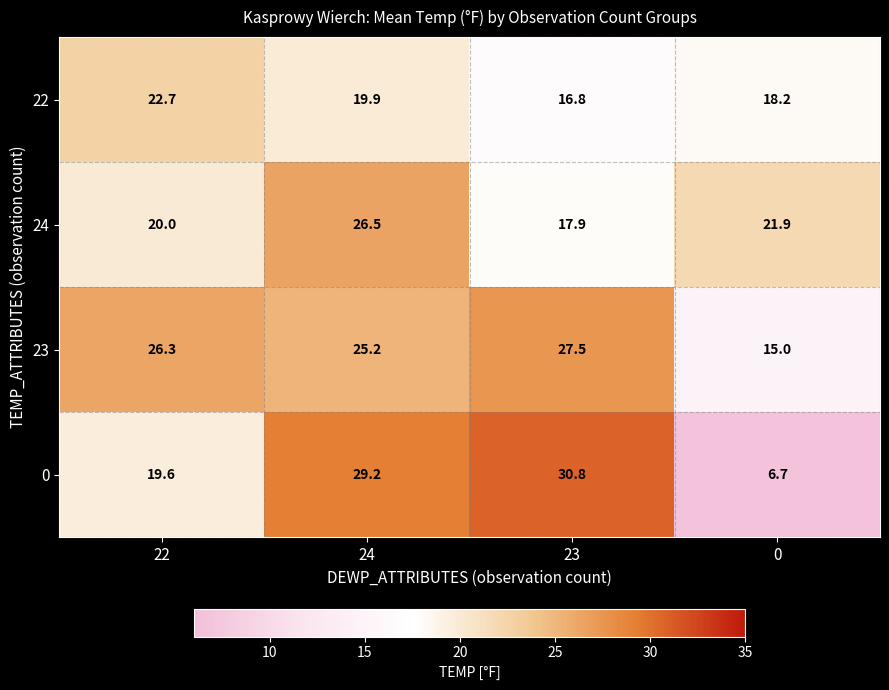

Reading right to left, what are all the values shown in this chart?

22: 0=18.2	23=16.8	24=19.9	22=22.7
24: 0=21.9	23=17.9	24=26.5	22=20.0
23: 0=15.0	23=27.5	24=25.2	22=26.3
0: 0=6.7	23=30.8	24=29.2	22=19.6